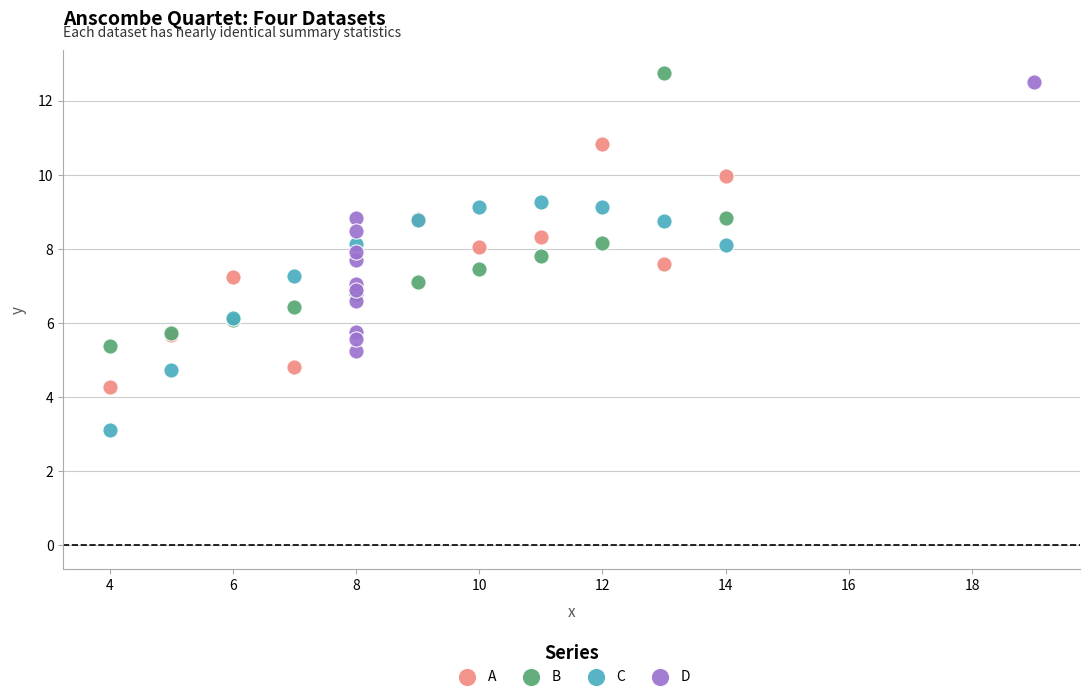

Which series reaches the minimum Y coordinate?

C